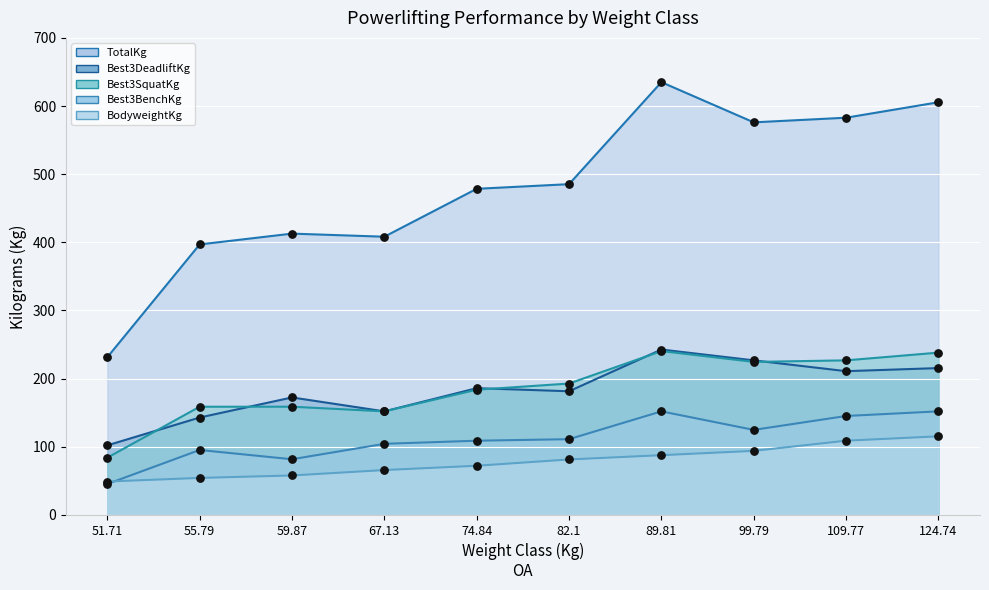

Which series contains the highest Y value?

TotalKg